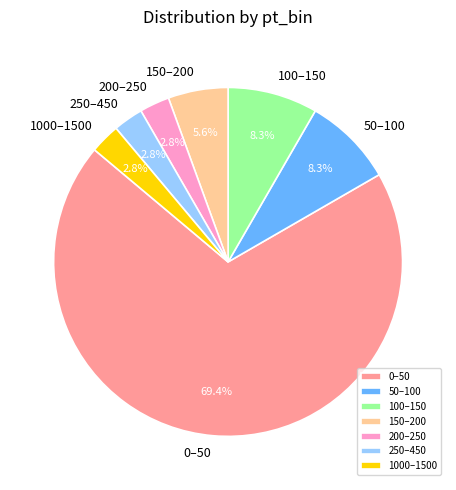

Does 200–250 account for over 50% of the chart?

No